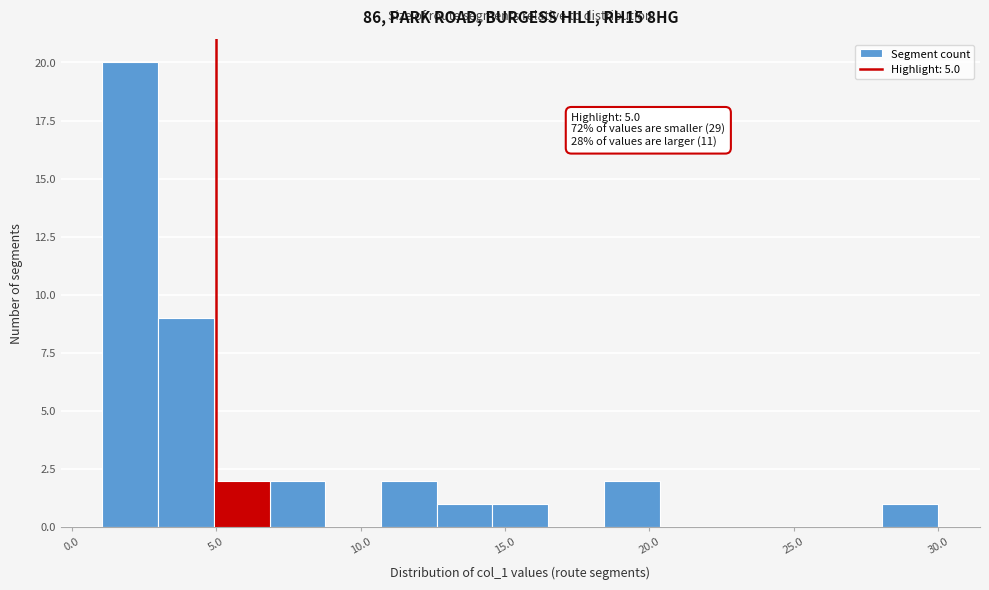

Around what value on the x-axis is the tallest bar? Give the approximate position of its centre, as read against the axis.

2.0